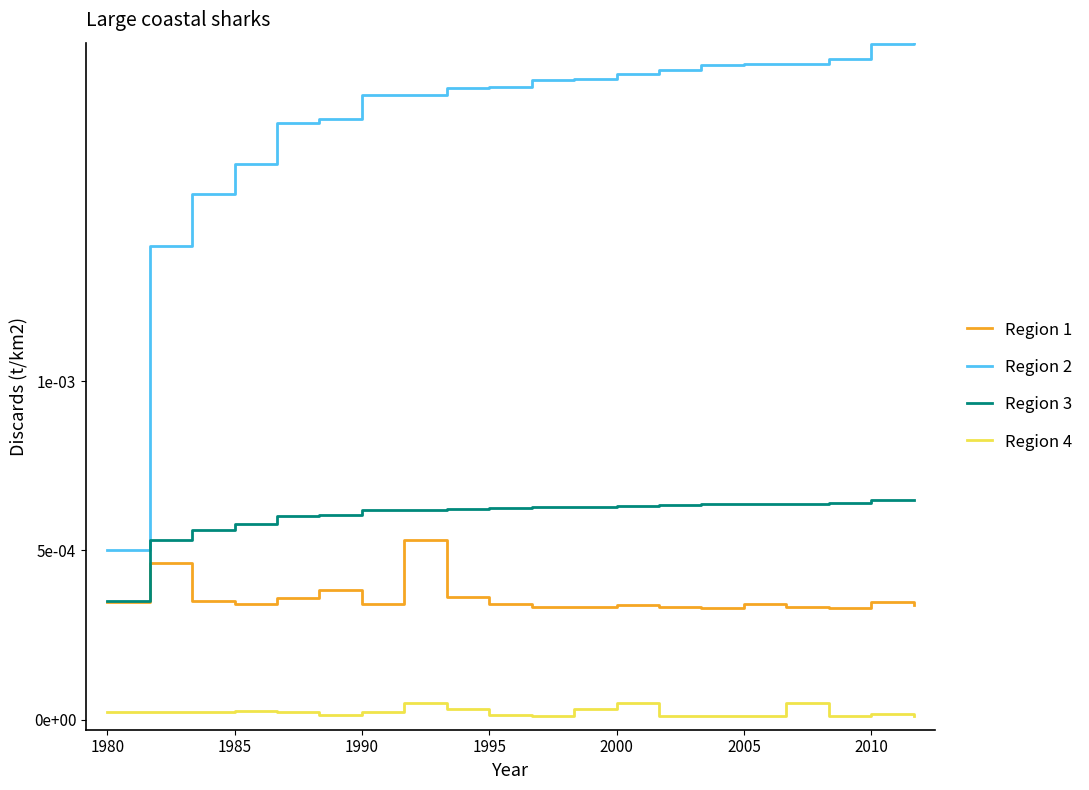

Is this an area chart (filled region under the line)?

No